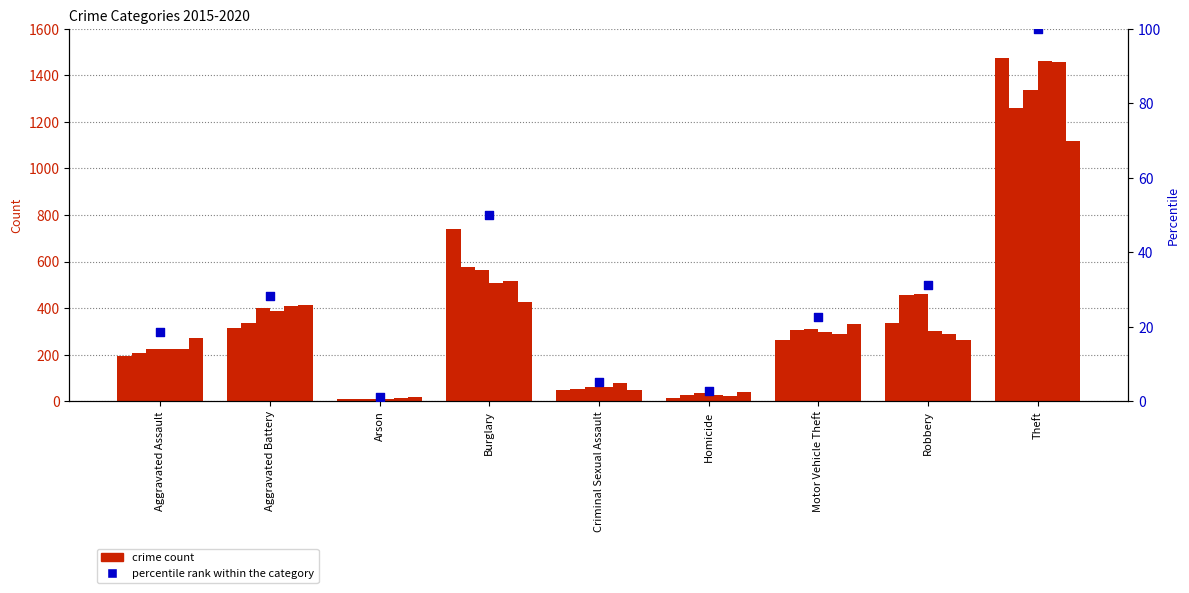

Between Homicide and Aggravated Assault, which is larger?

Aggravated Assault